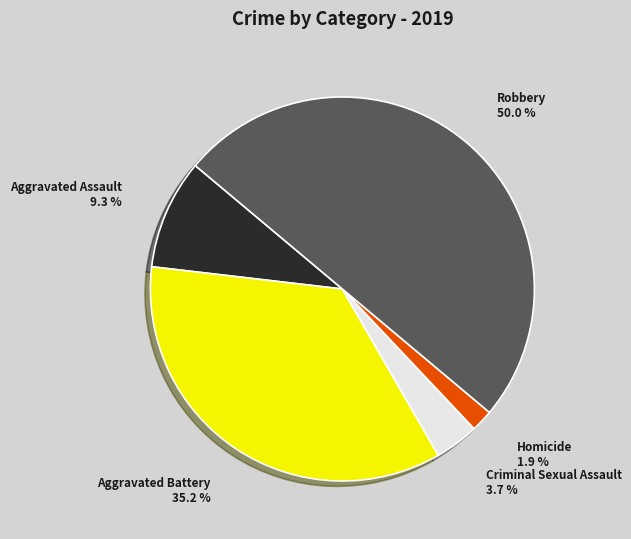

The Robbery slice represents 50% of the pie. True or false?

True